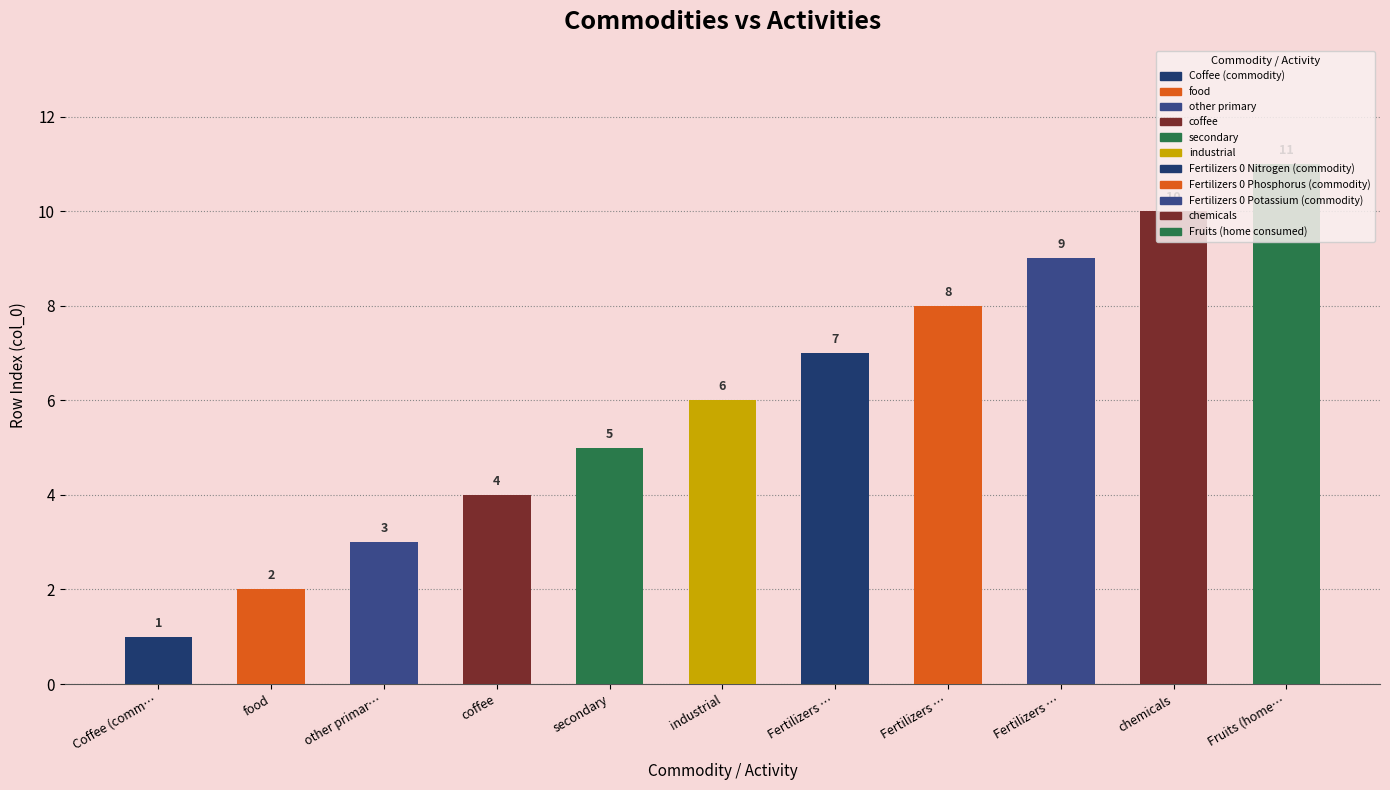

Reading right to left, list all the values displayed in this chart.

Fruits (home consumed)=11	chemicals=10	Fertilizers 0 Potassium (commodity)=9	Fertilizers 0 Phosphorus (commodity)=8	Fertilizers 0 Nitrogen (commodity)=7	industrial=6	secondary=5	coffee=4	other primary=3	food=2	Coffee (commodity)=1